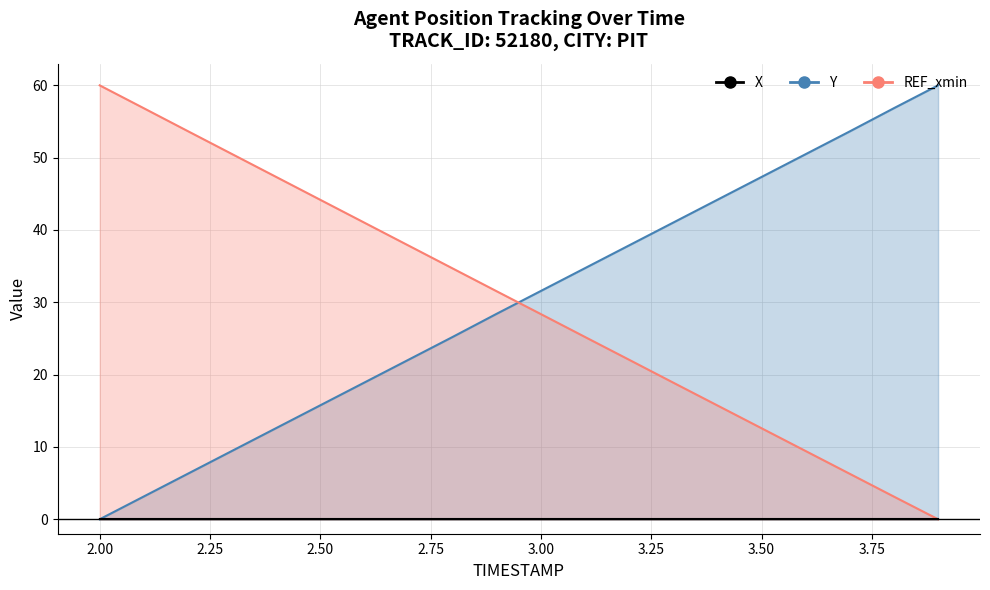

What is the average value of the X series?

30.0